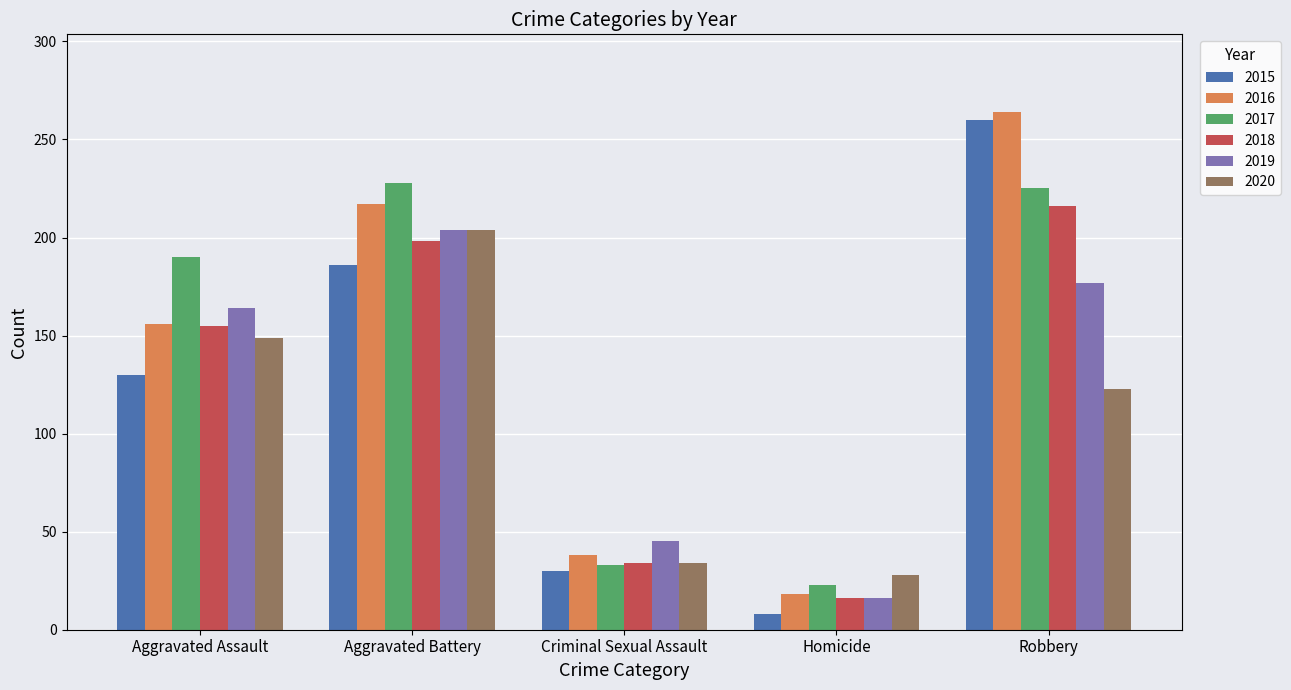

Which series changed the most between Aggravated Battery and Homicide?

2017